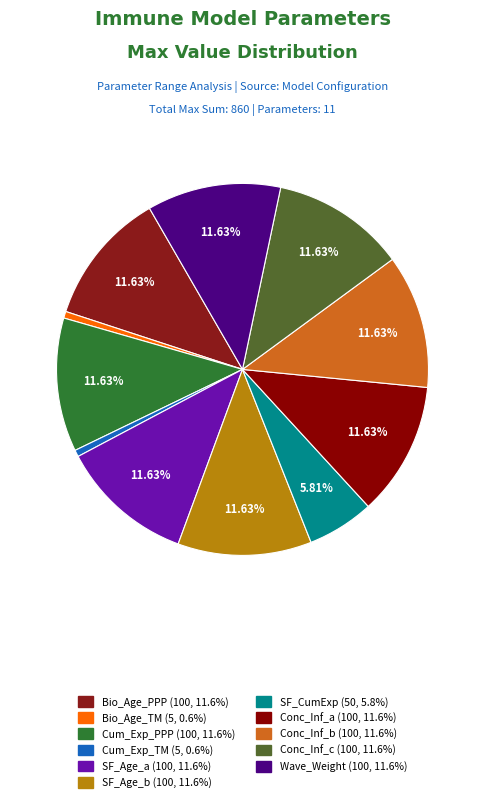

Is there any slice that represents more than half of the pie?

No